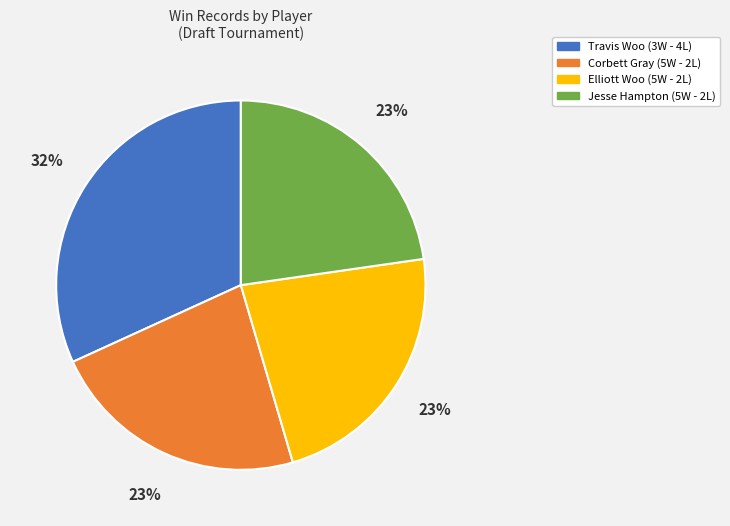

Is there any slice that represents more than half of the pie?

No